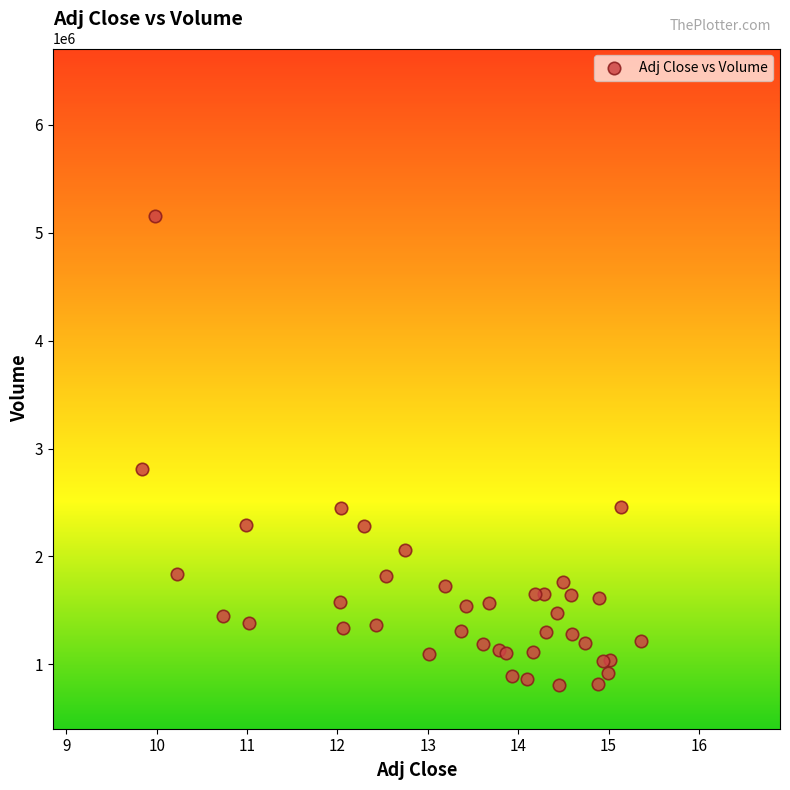

What Y value in the scatter plot is closest to 2983700?

2811700